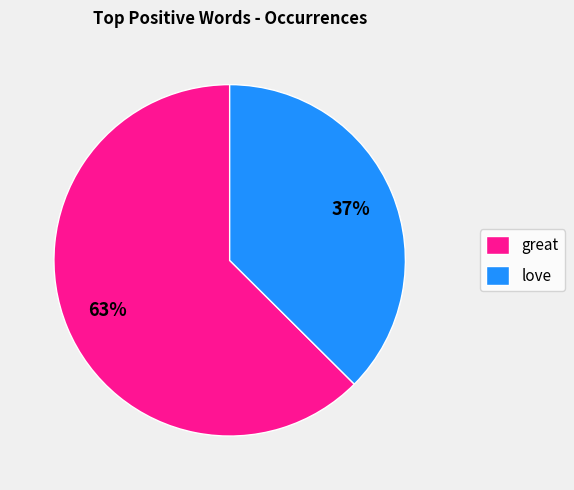

To the nearest percent, what is the average slice percentage?

50%